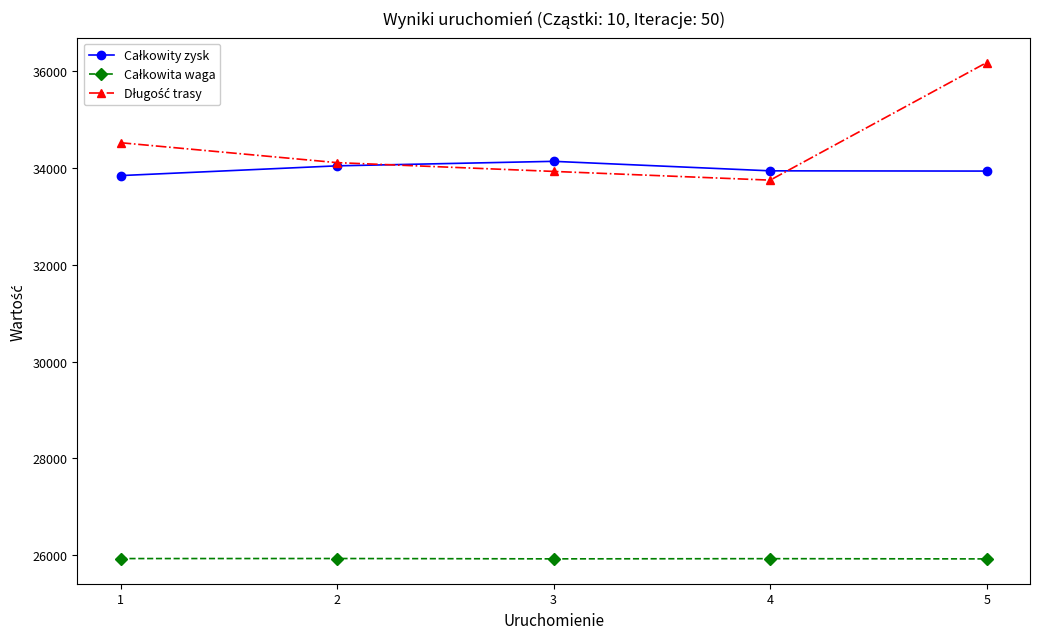

What is the greatest value displayed?

36167